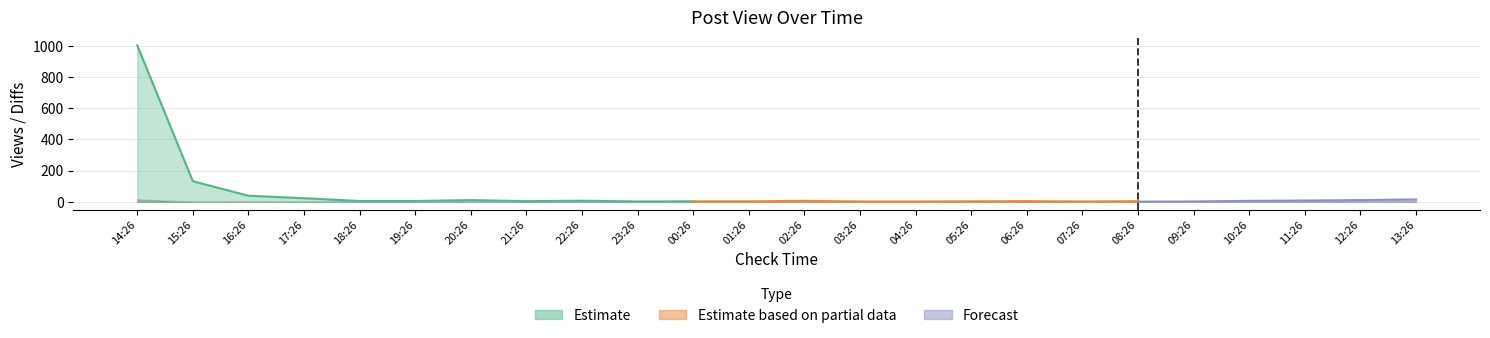

What is the difference between the post_view values at 04:26 and 12:26?

23